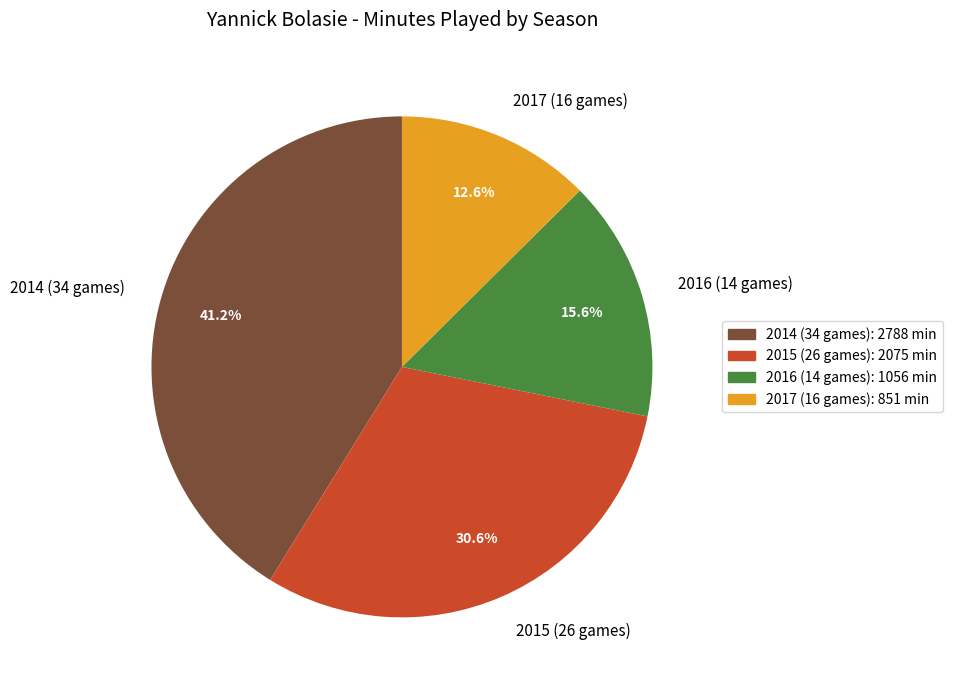

What portion of the pie excludes 2016 (14 games)?

84.4%